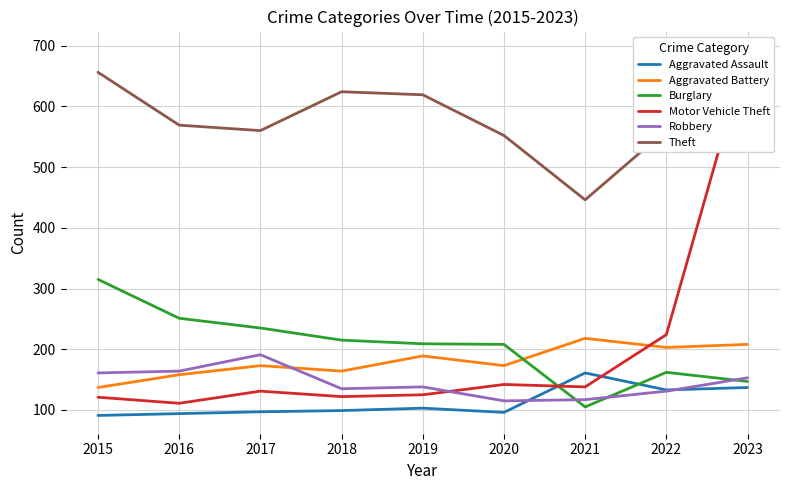

How many values in the Robbery series exceed 138?

4